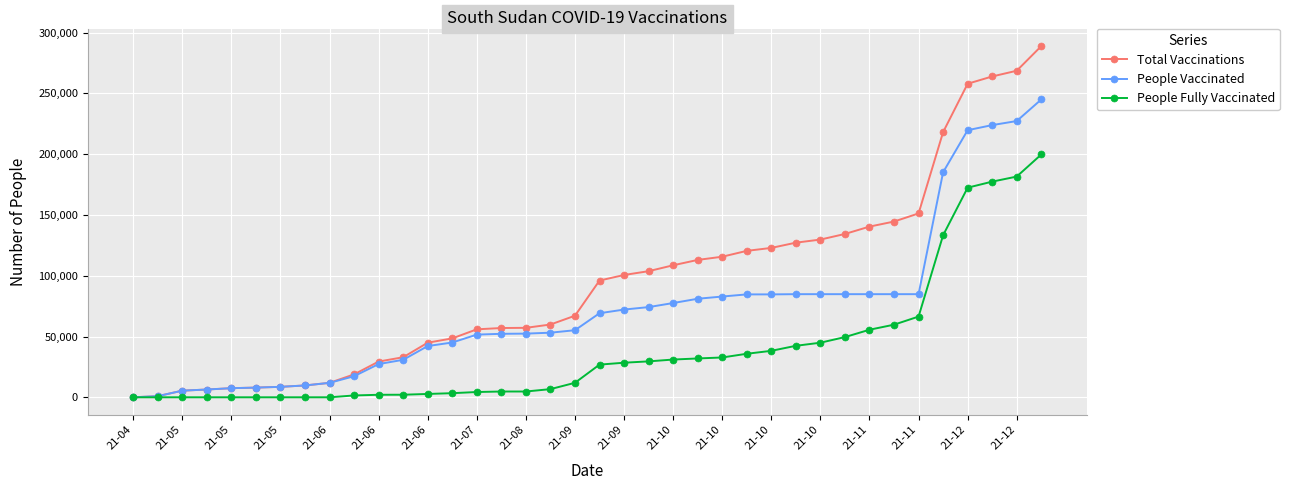

At how many categories does at least one series exceed 193935?

5